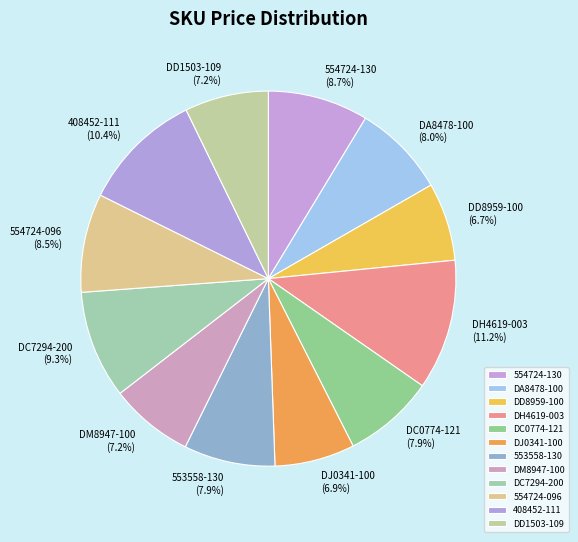

Does any single category account for the majority?

No